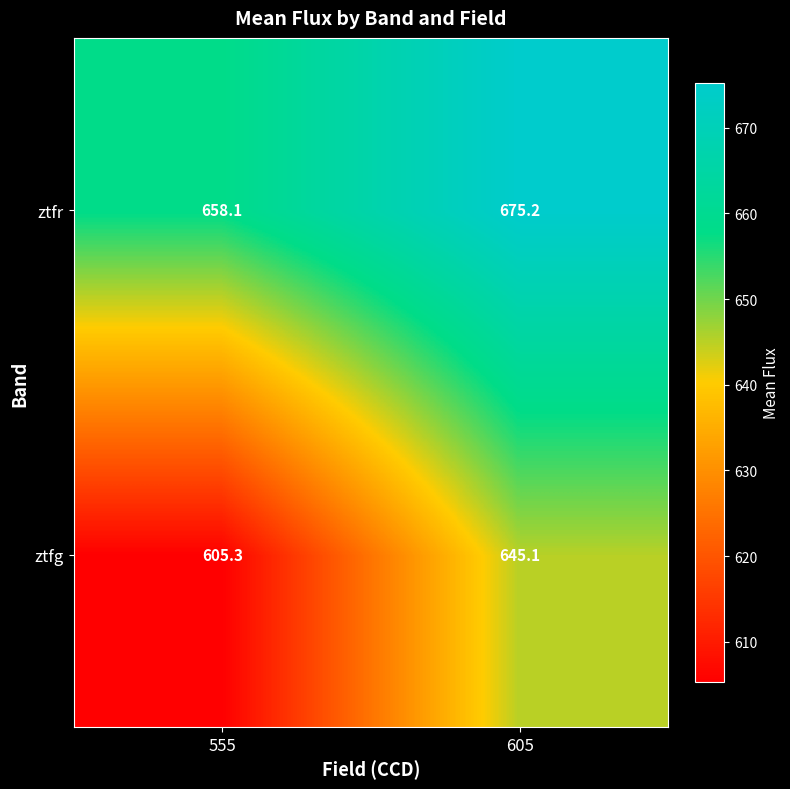

What is the approximate value of ztfr at 605?

675.2